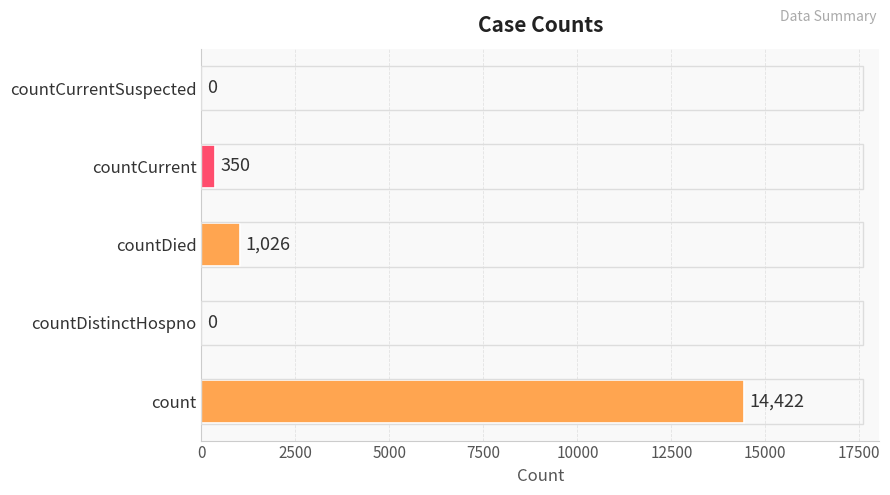

Reading bottom to top, extract all data points from this chart.

count=14422	countDistinctHospno=0	countDied=1026	countCurrent=350	countCurrentSuspected=0